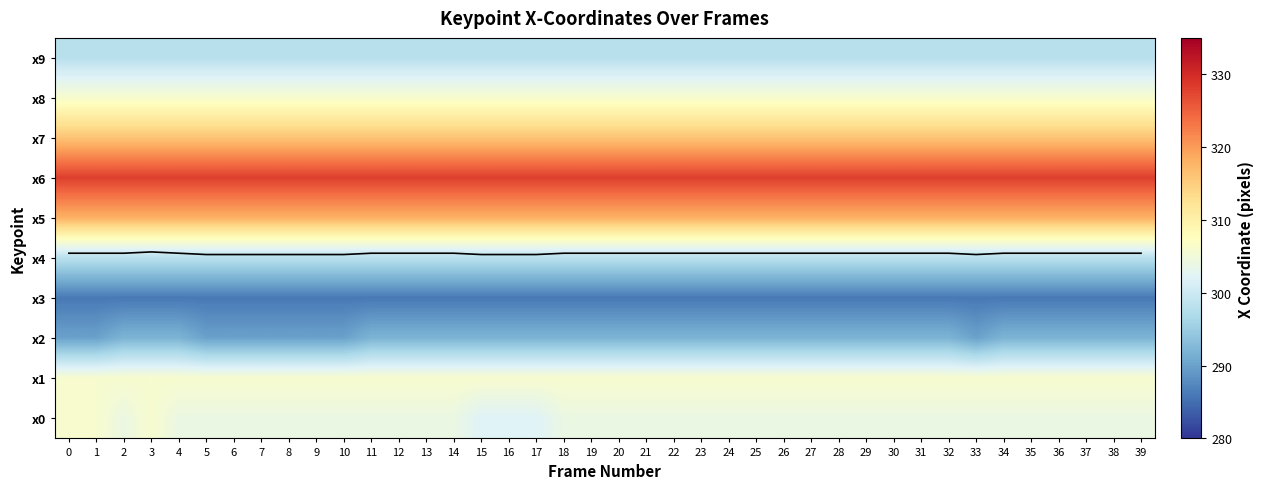

At how many categories does at least one series exceed 21?

40